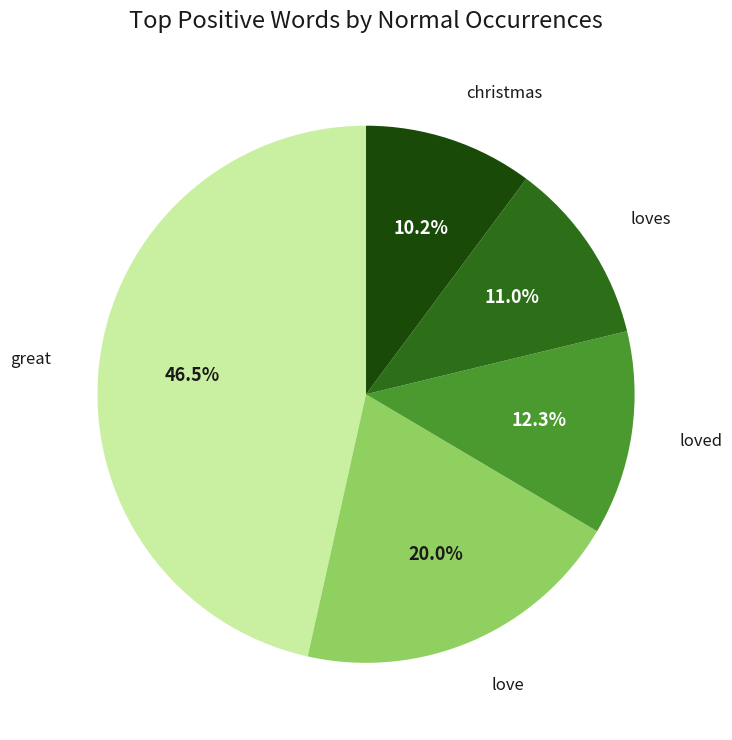

Rank the categories by value from lowest to highest.

christmas, loves, loved, love, great